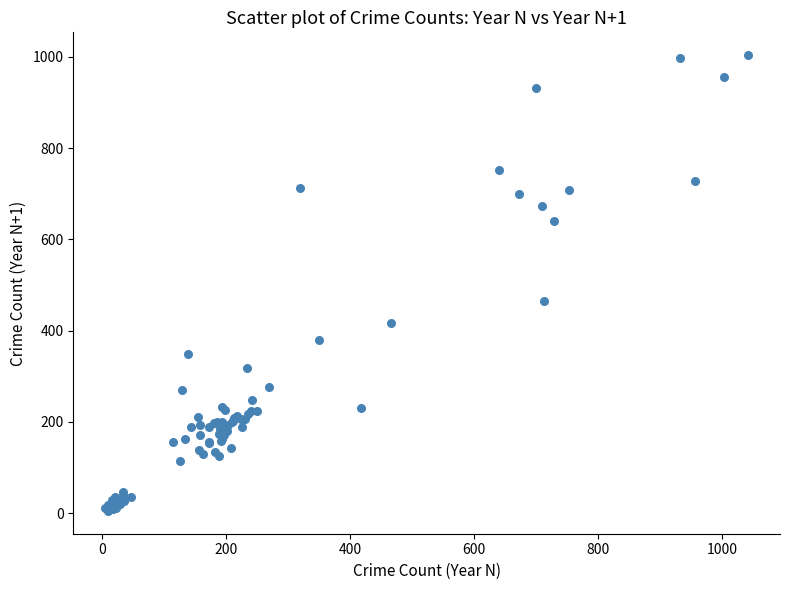

What Y value in the scatter plot is closest to 504?

466